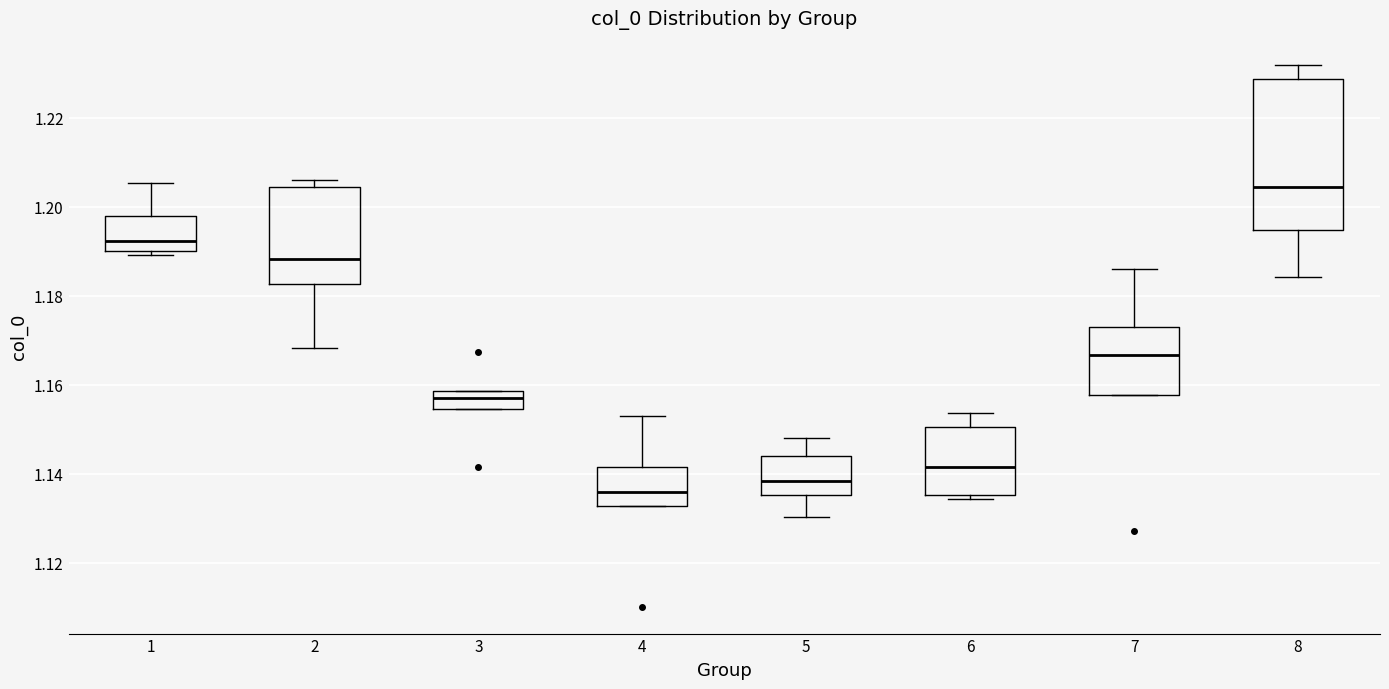

Which box is the tallest, from its lower edge to its upper edge?

8